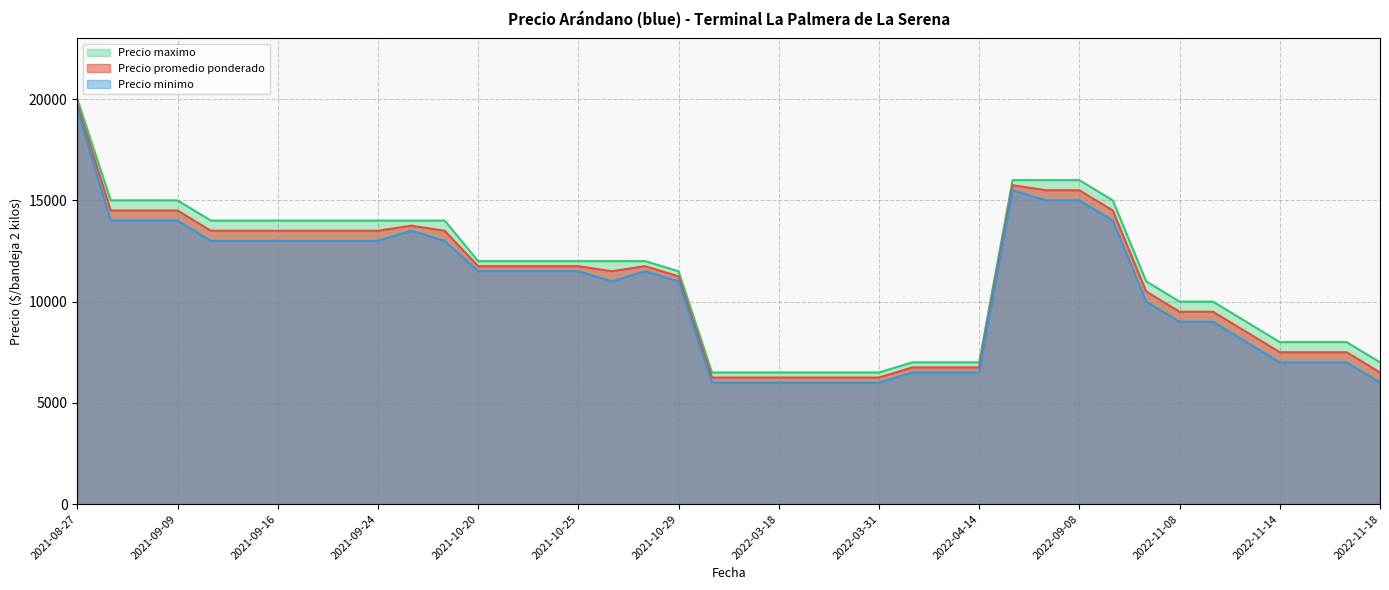

True or false: Precio promedio ponderado has more than 1 interior local peaks.

True